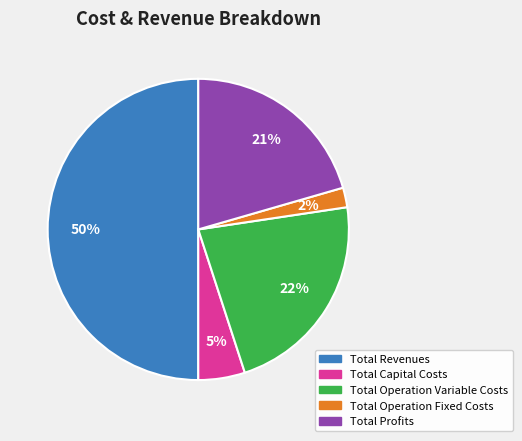

Does Total Capital Costs represent more than half of the total?

No